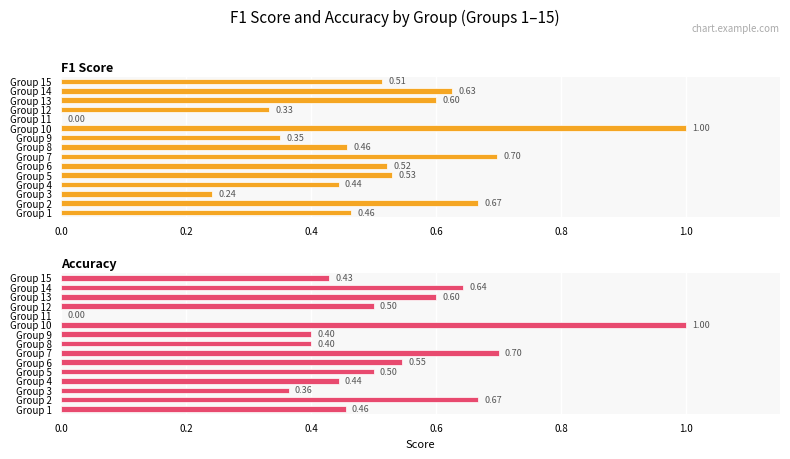

Are the bars horizontal?

Yes